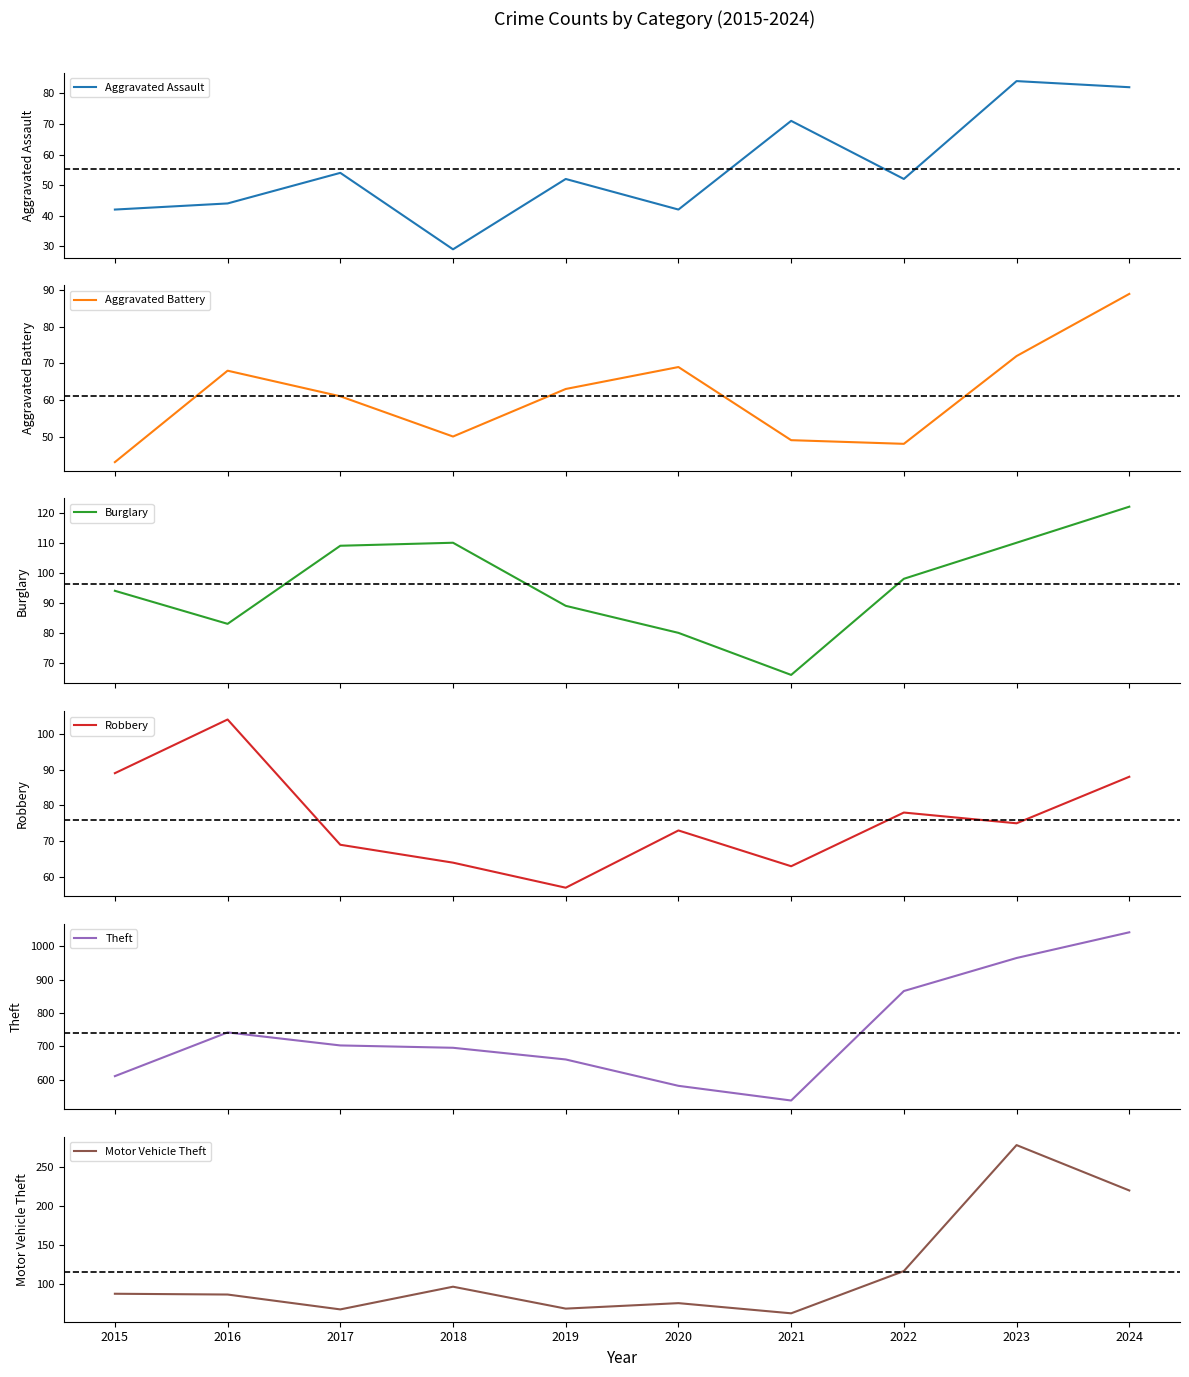

Does the chart have visible grid lines?

No